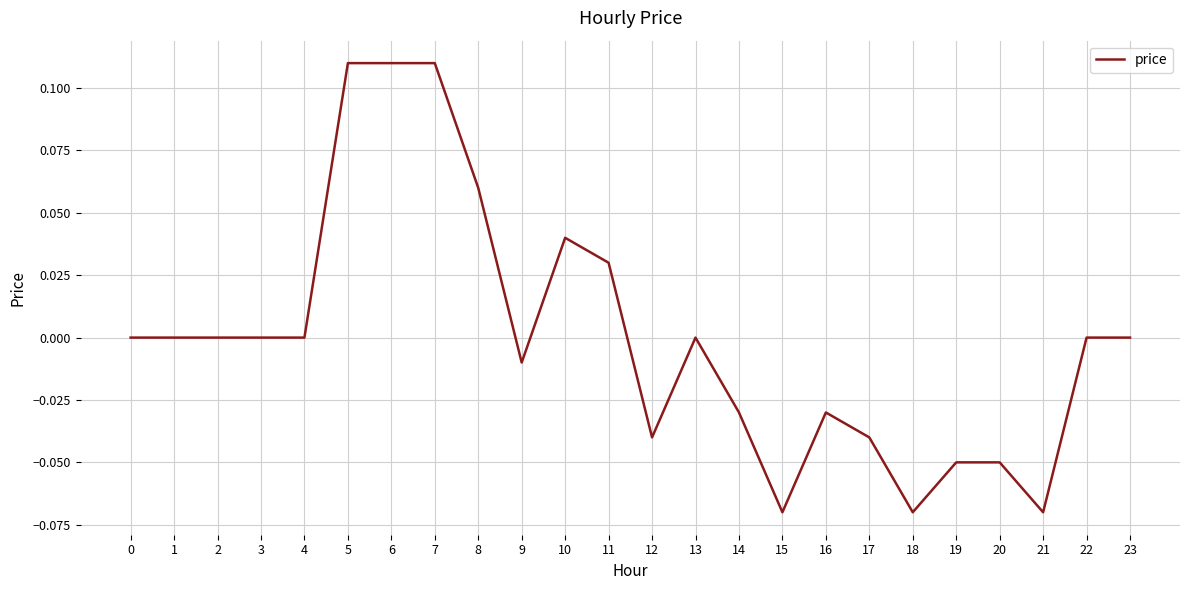

True or false: the data shows 0.1 at 1.

False